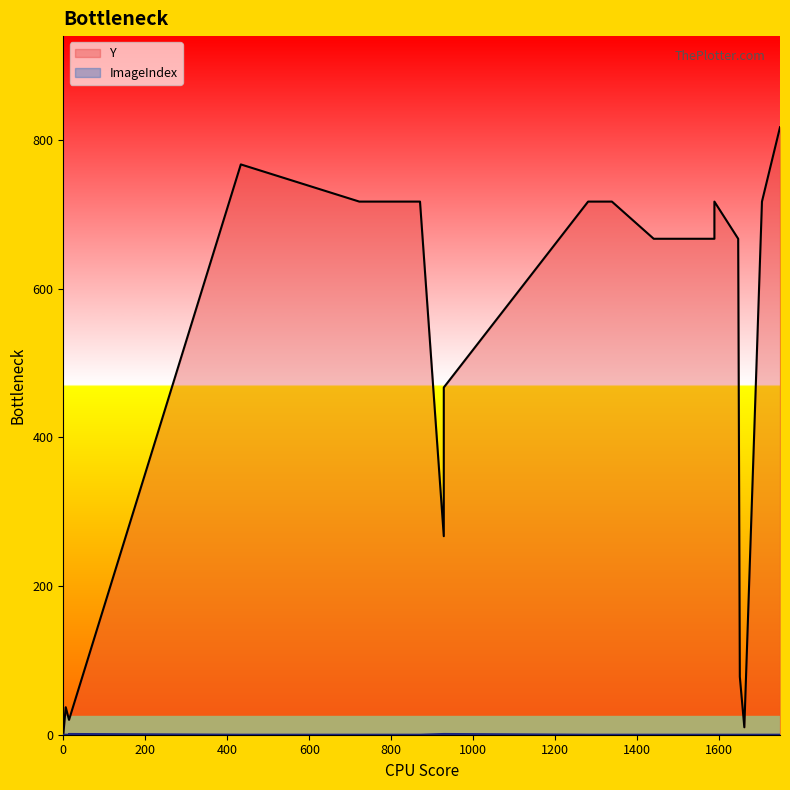

What are all the series names shown in the legend?

Y, ImageIndex